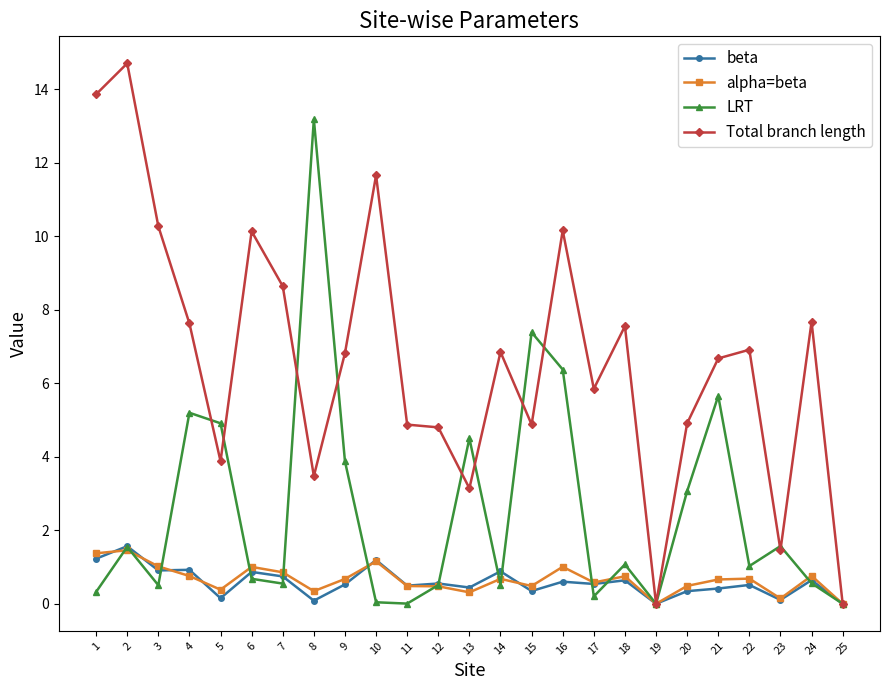

Count the number of categories in the chart.

25